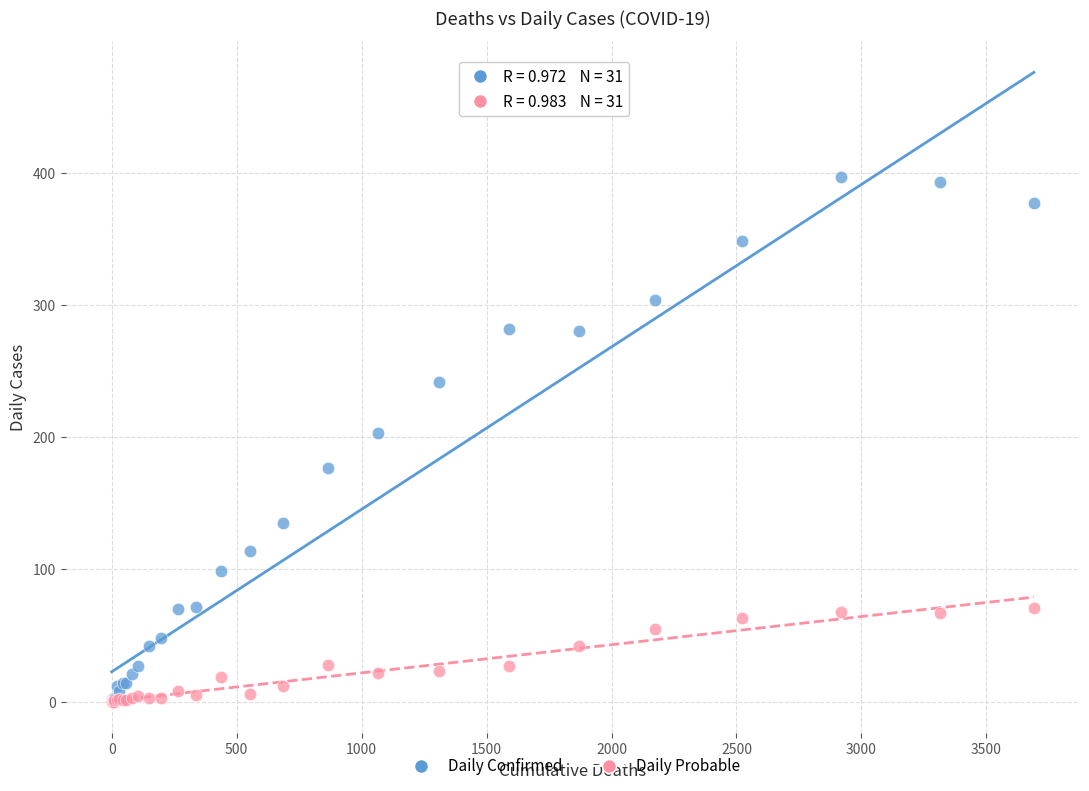

Which series has the widest spread of Y values?

Daily Confirmed